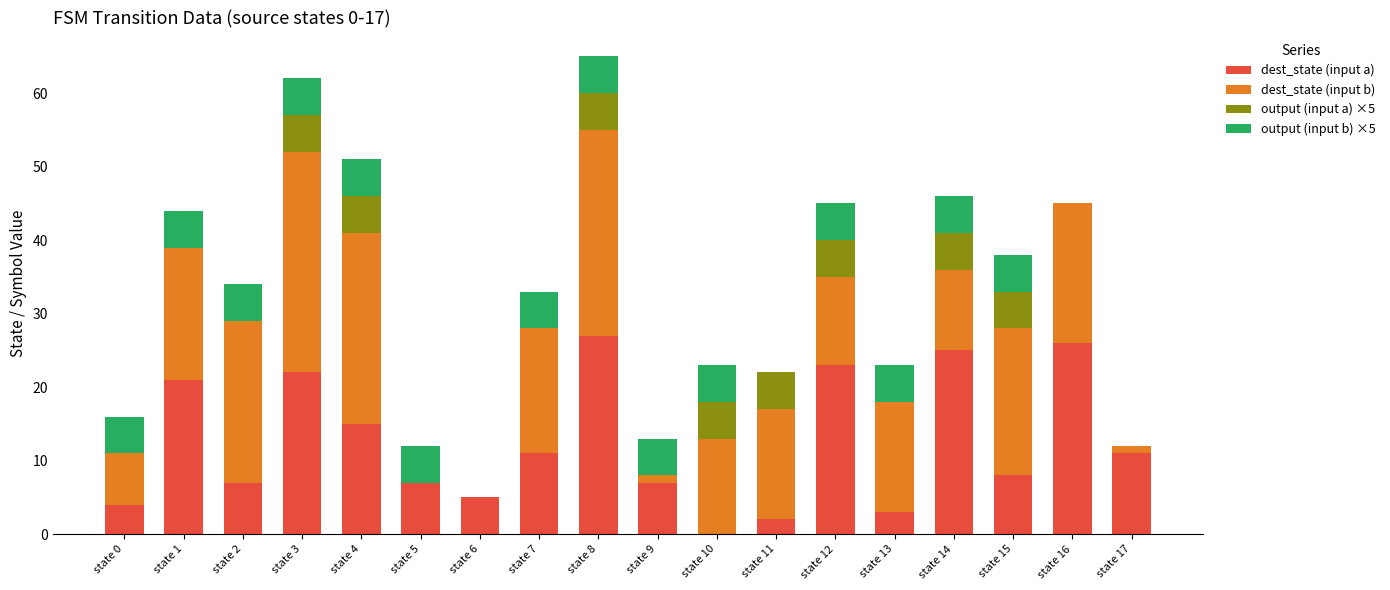

What is the total value across all series at state 10?

23